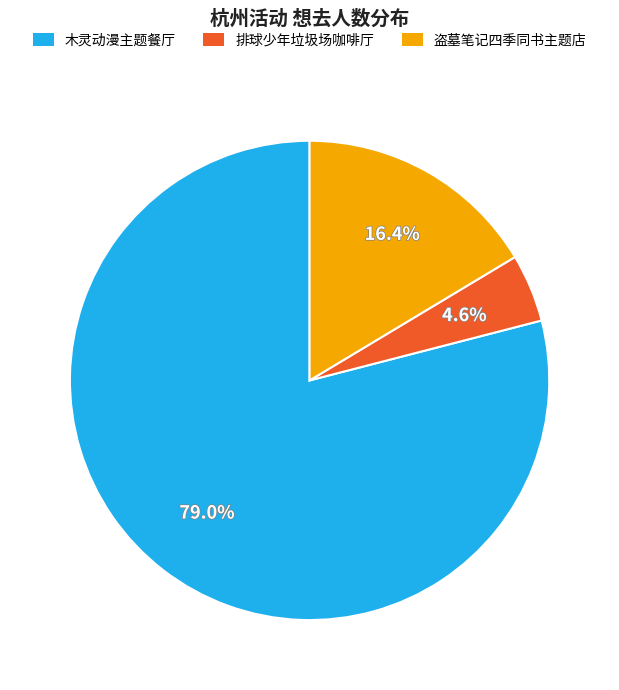

Which slice is the largest?

木灵动漫主题餐厅